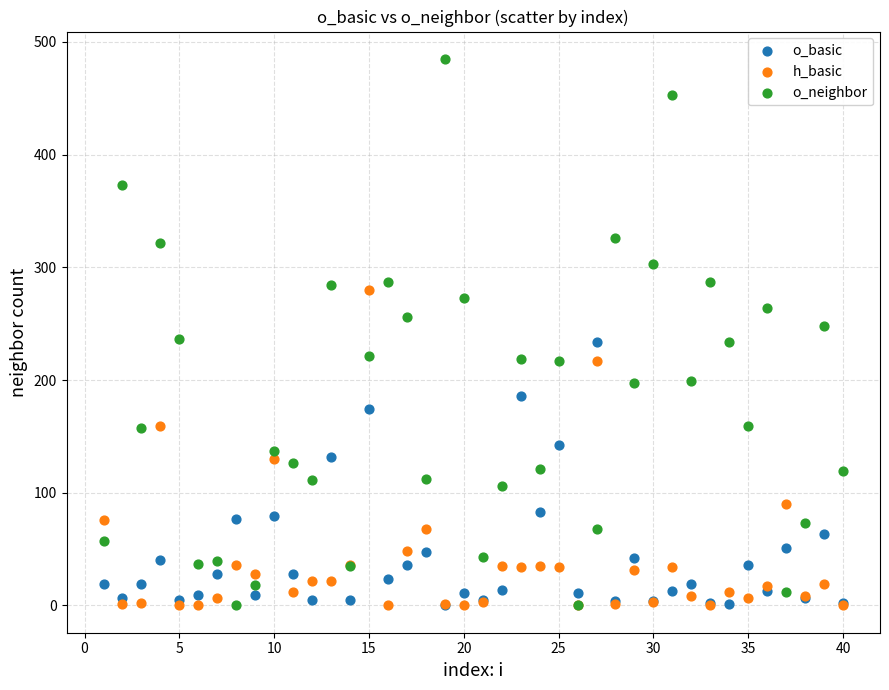

Which series reaches the maximum Y coordinate?

o_neighbor